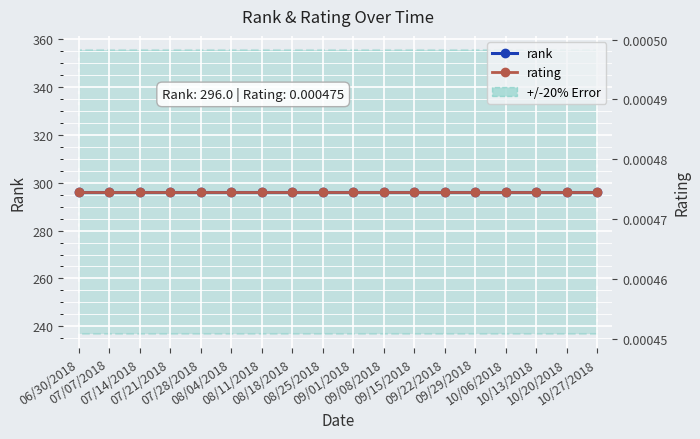

Between 08/11/2018 and 08/25/2018, which is larger?

08/11/2018